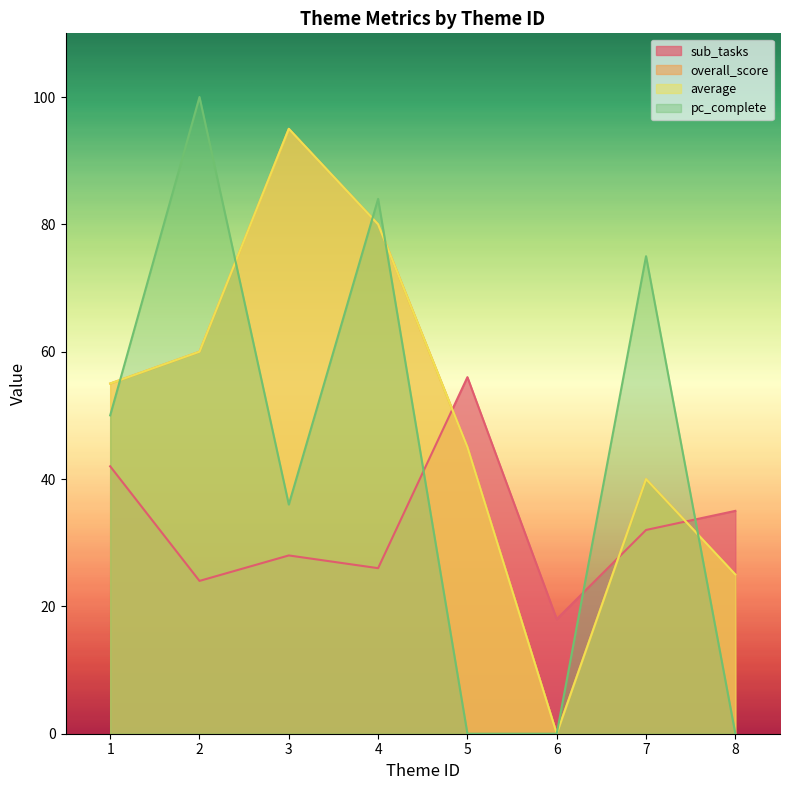

True or false: pc_complete has a value of 100 at 2.

True